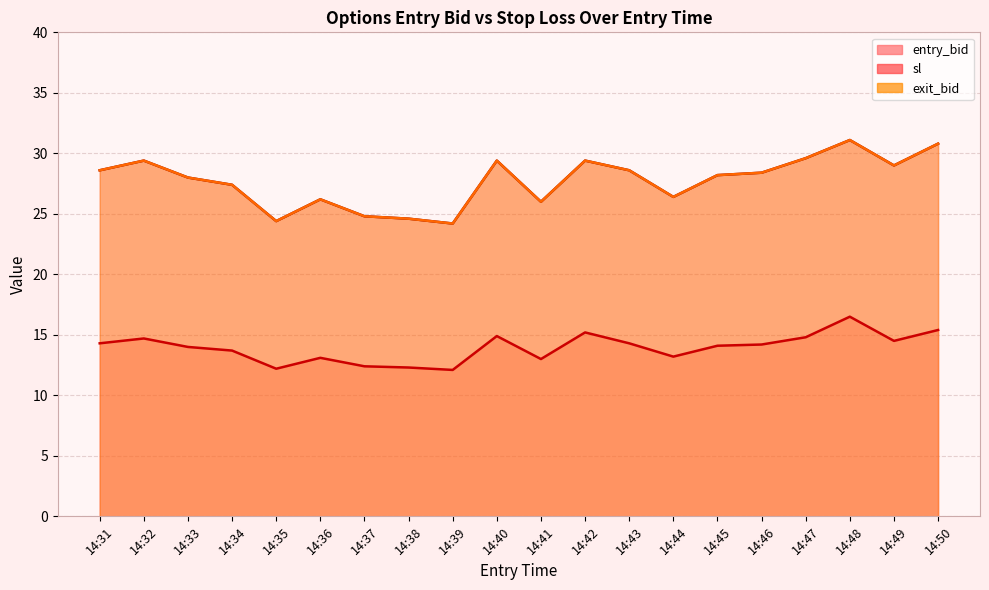

True or false: entry_bid has a value of 10.0 at 14:42.

False